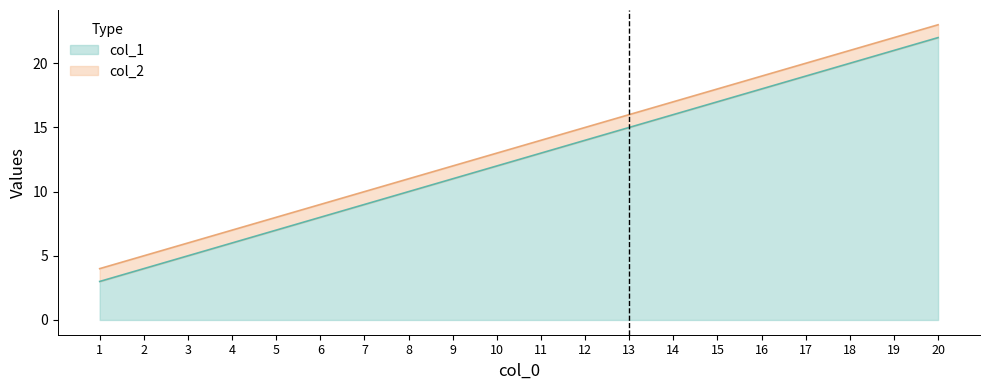

Where is col_1 nearest to the value 12?

10